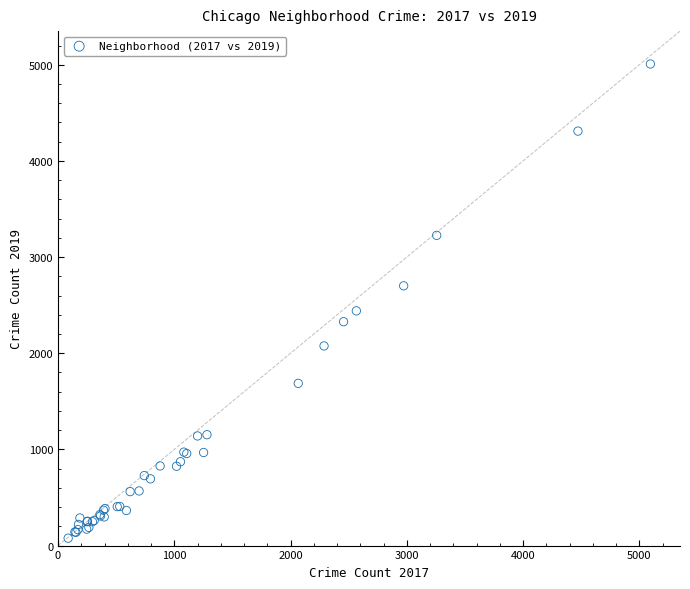

What Y value in the scatter plot is closest to 2542?

2441